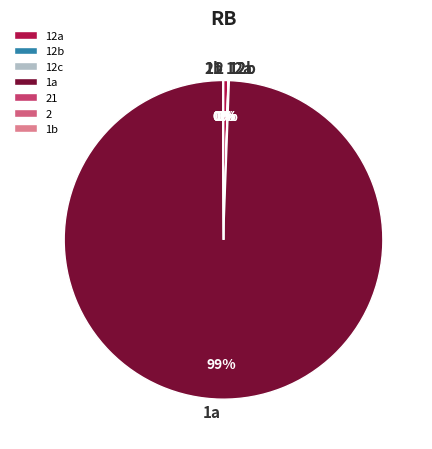

Is there any slice that represents more than half of the pie?

Yes